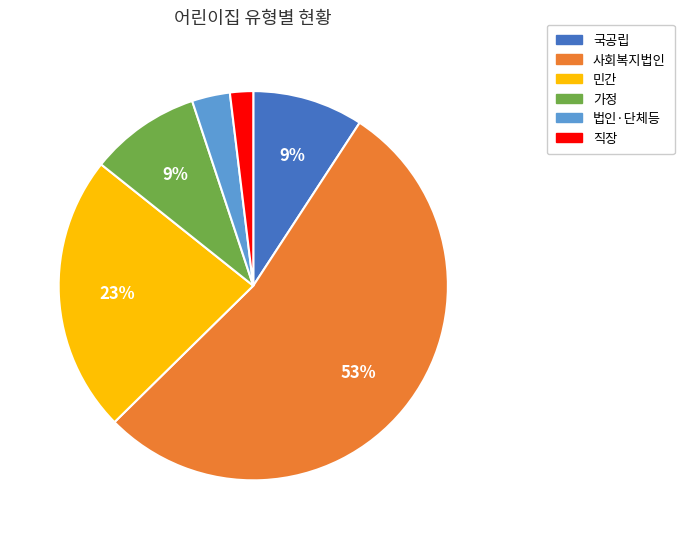

Which category has the biggest portion of the pie?

사회복지법인